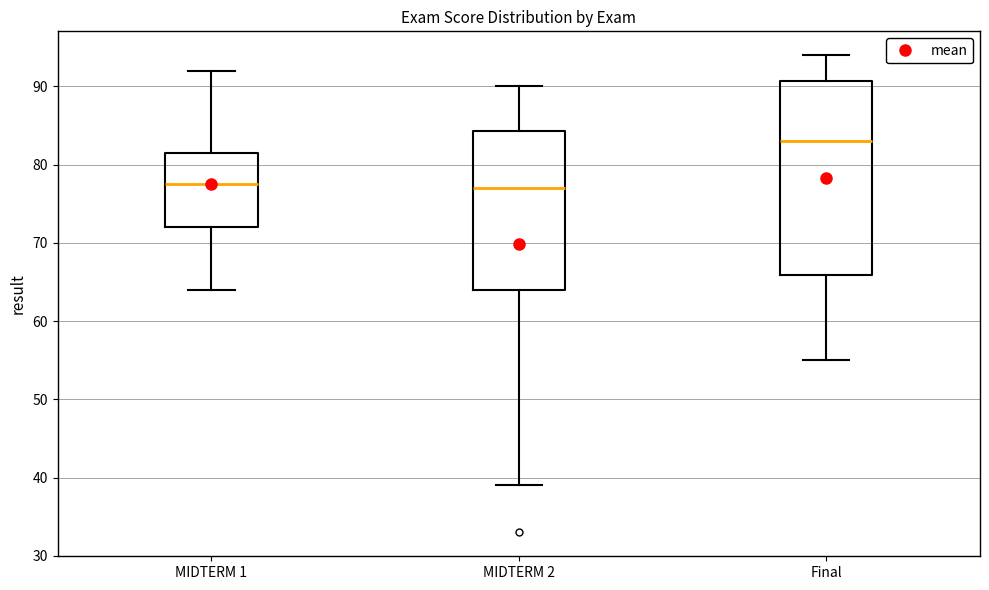

Where is the lower edge of the box for MIDTERM 2 on the y-axis? The values are not printed on the chart, so give them approximately, as read against the axis.

64